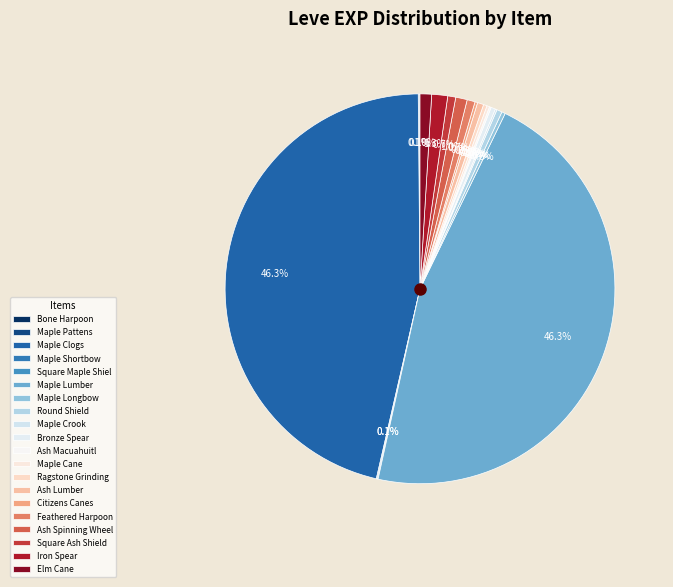

What percentage is the Ash Spinning Wheel slice, to the nearest percent?

1%